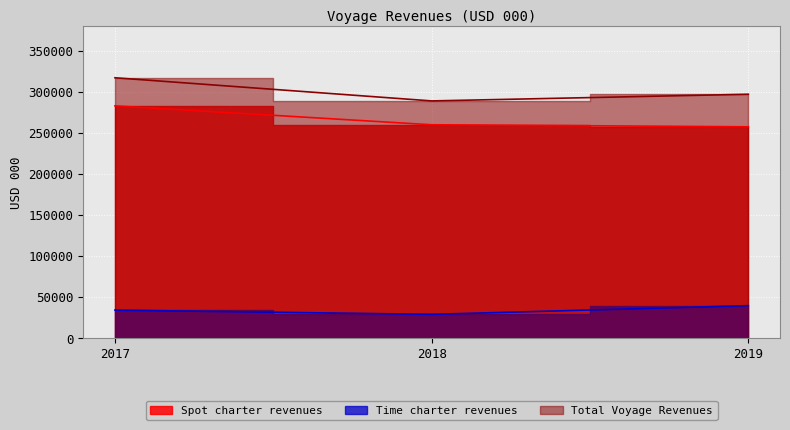

What are all the series names shown in the legend?

Spot charter revenues, Time charter revenues, Total Voyage Revenues